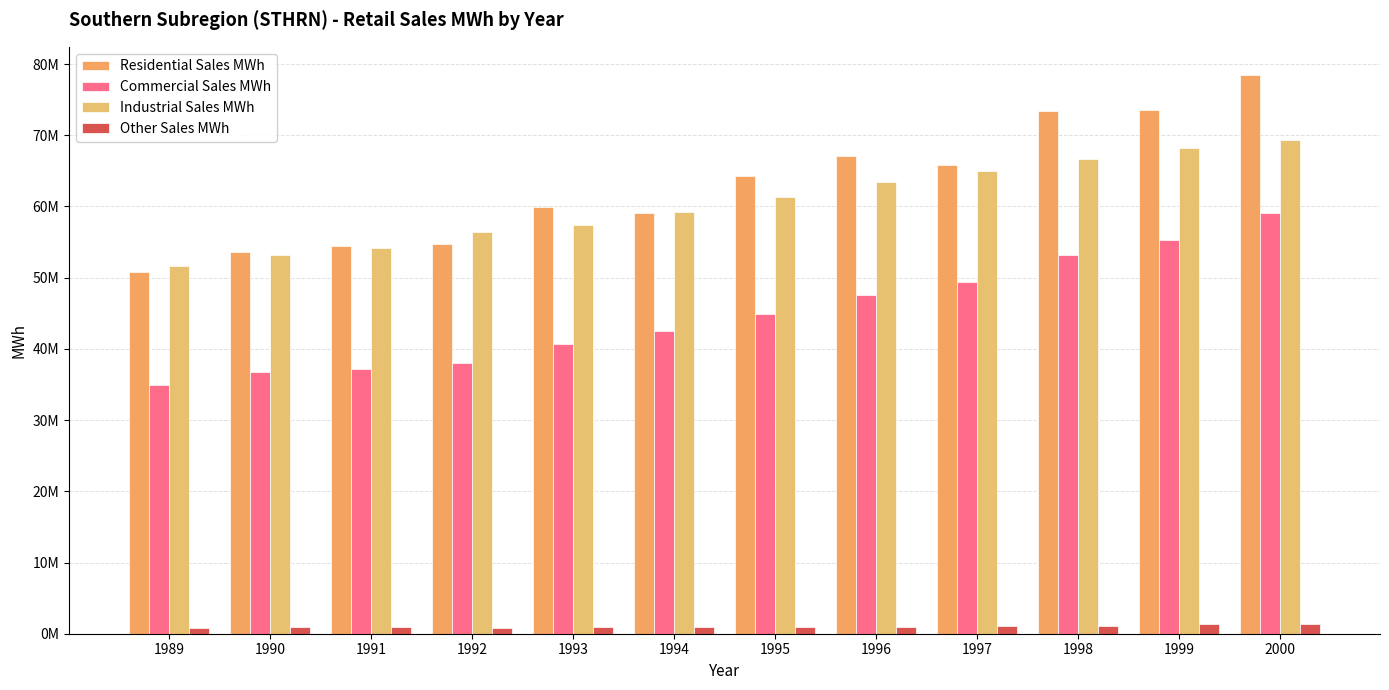

Does the chart contain stacked bars?

No